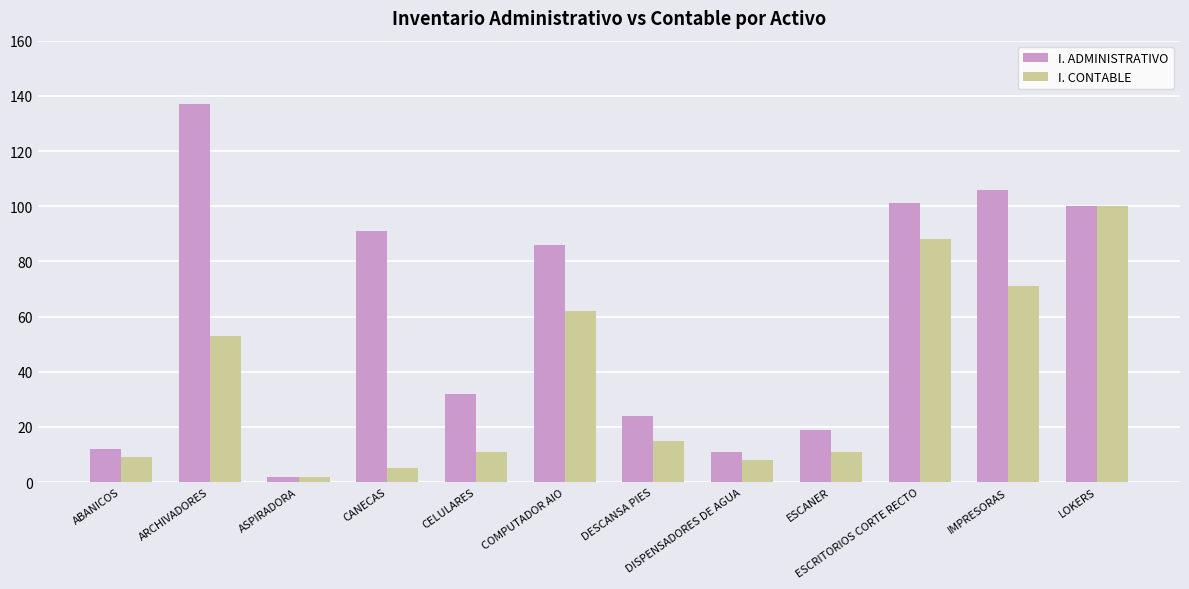

At which label does I. ADMINISTRATIVO reach its minimum?

ASPIRADORA